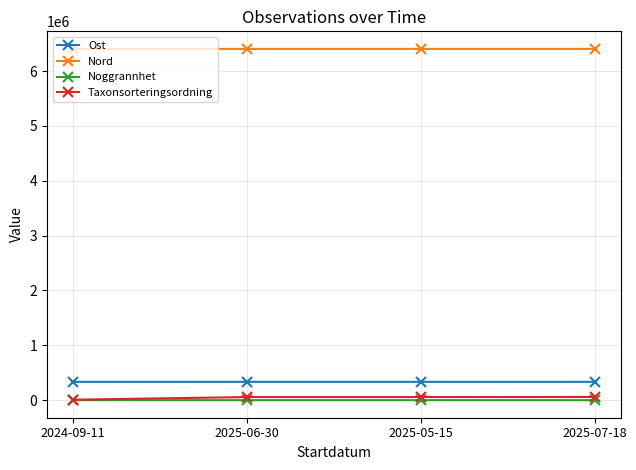

The Noggrannhet series shows 10 at 2024-09-11. True or false?

True